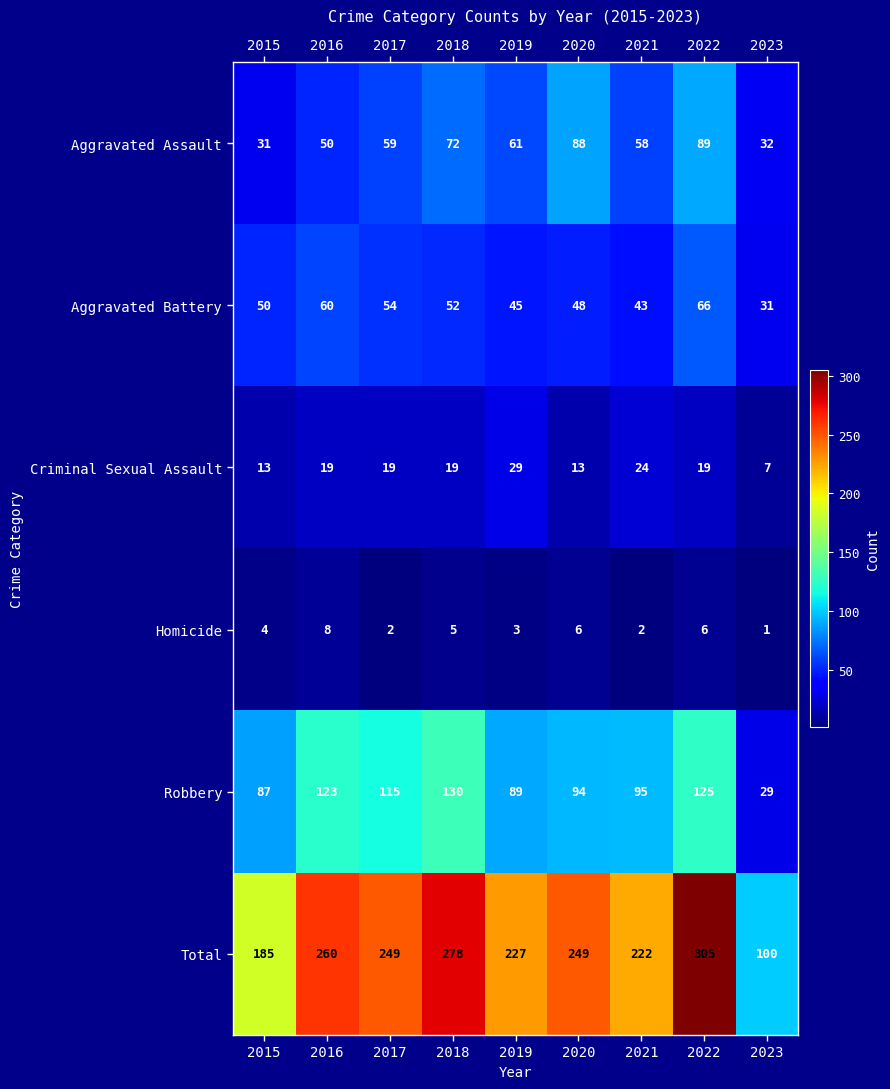

Which series has the widest spread of values?

Total